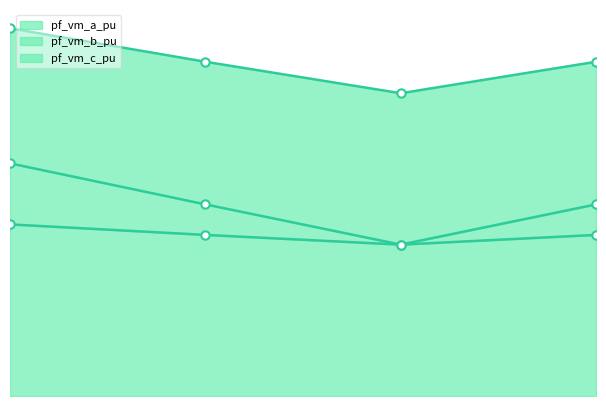

True or false: pf_vm_c_pu and pf_vm_a_pu intersect in this chart.

False